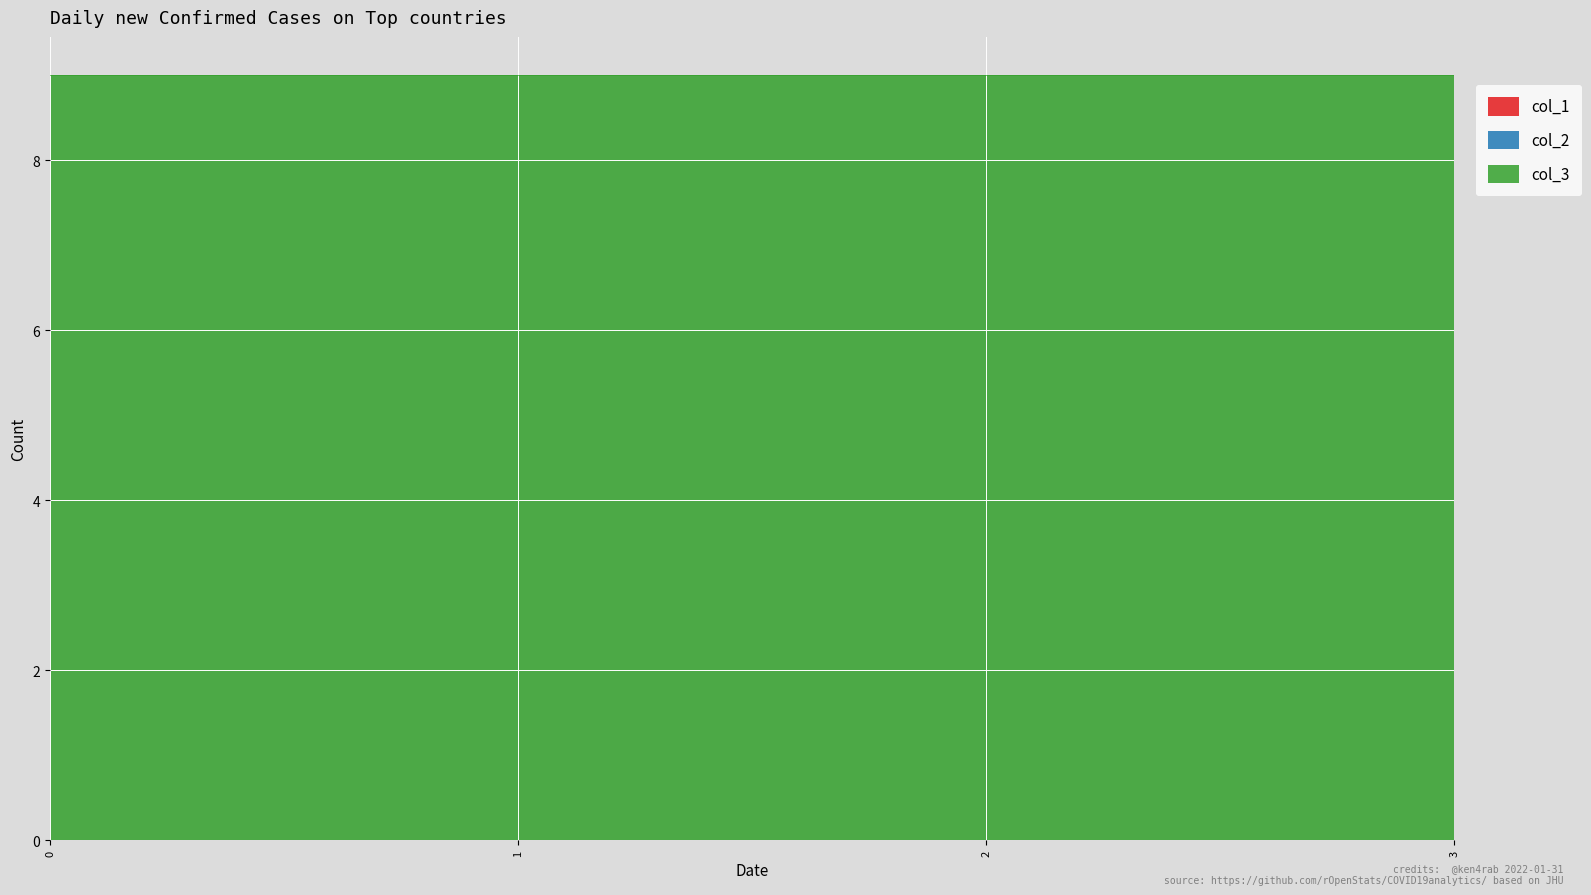

Reading left to right, list all the values displayed in this chart.

col_1: 0	0	0	0
col_2: 0	0	0	0
col_3: 9	9	9	9